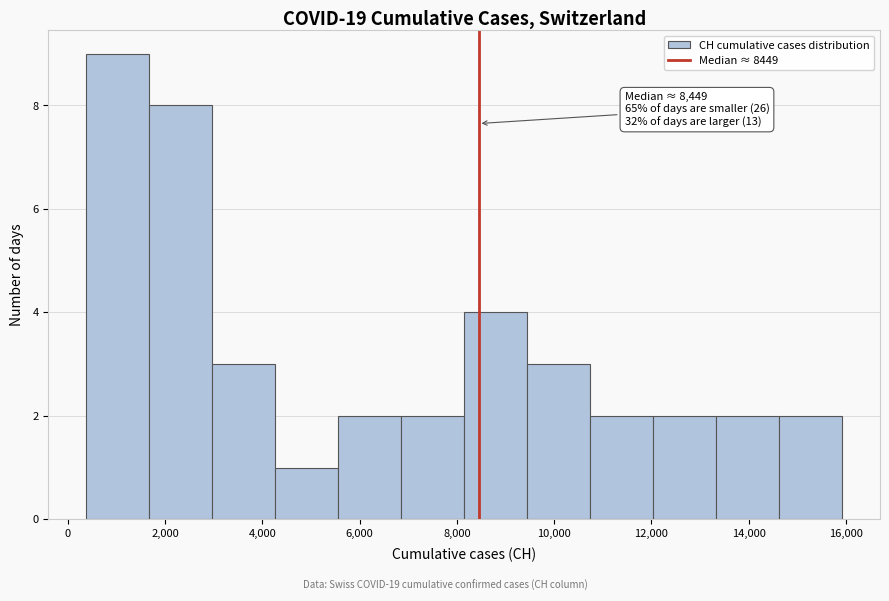

Which range on the x-axis has the tallest bar?

400 to 1600